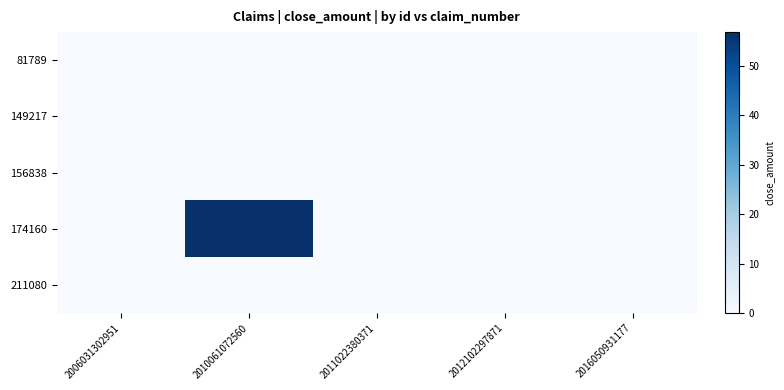

Reading left to right, list all the values displayed in this chart.

81789: 2006031302951=0.0	2010061072560=0.0	2011022380371=0.0	2012102297871=0.0	2016050931177=0.0
149217: 2006031302951=0.0	2010061072560=0.0	2011022380371=0.0	2012102297871=0.0	2016050931177=0.0
156838: 2006031302951=0.0	2010061072560=0.0	2011022380371=0.0	2012102297871=0.0	2016050931177=0.0
174160: 2006031302951=0.0	2010061072560=56.8	2011022380371=0.0	2012102297871=0.0	2016050931177=0.0
211080: 2006031302951=0.0	2010061072560=0.0	2011022380371=0.0	2012102297871=0.0	2016050931177=0.0